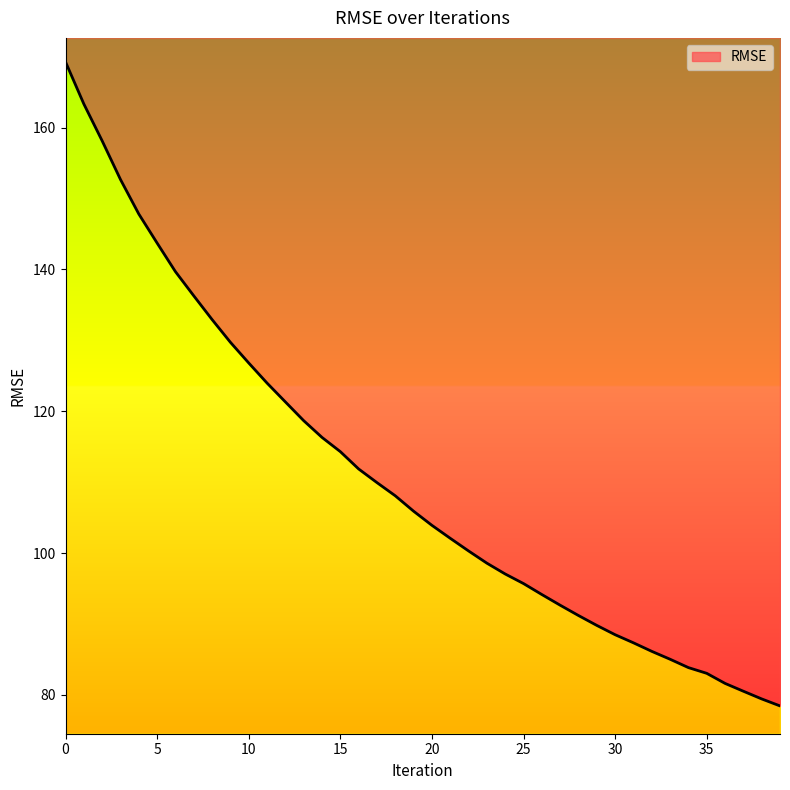

How many categories are shown in the chart?

40